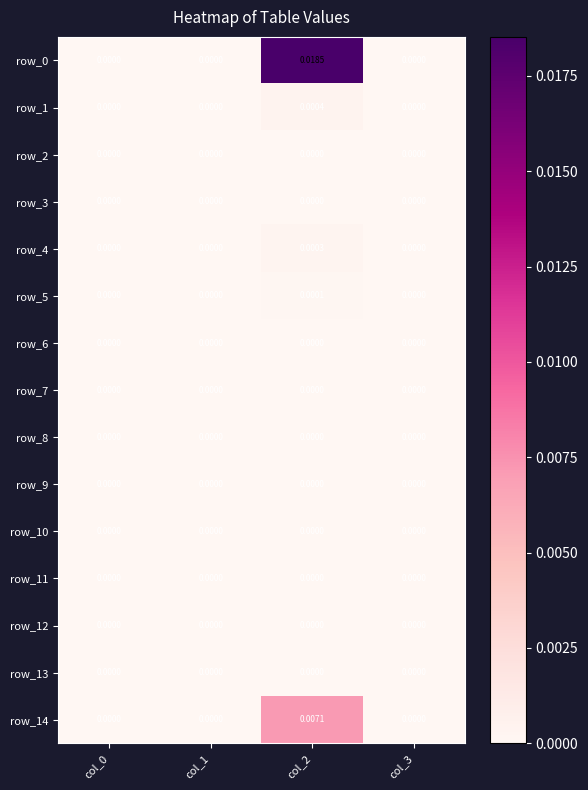

Between col_2 and col_3, which series saw the biggest shift?

row_0